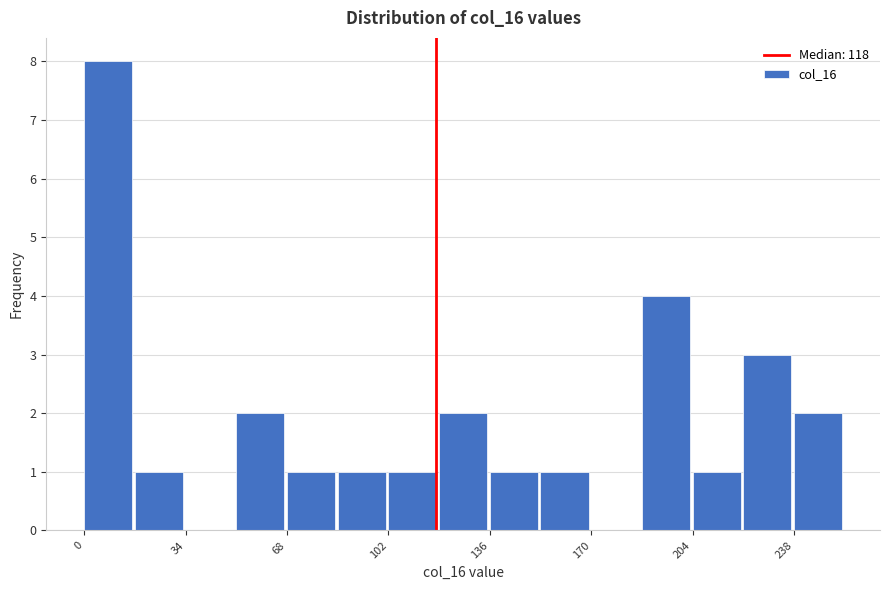

Around what value on the x-axis is the tallest bar? Give the approximate position of its centre, as read against the axis.

10